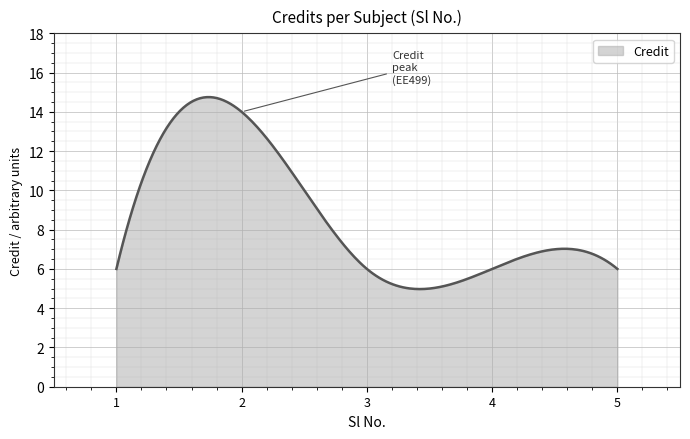

What is the maximum value shown in the chart?

14.8